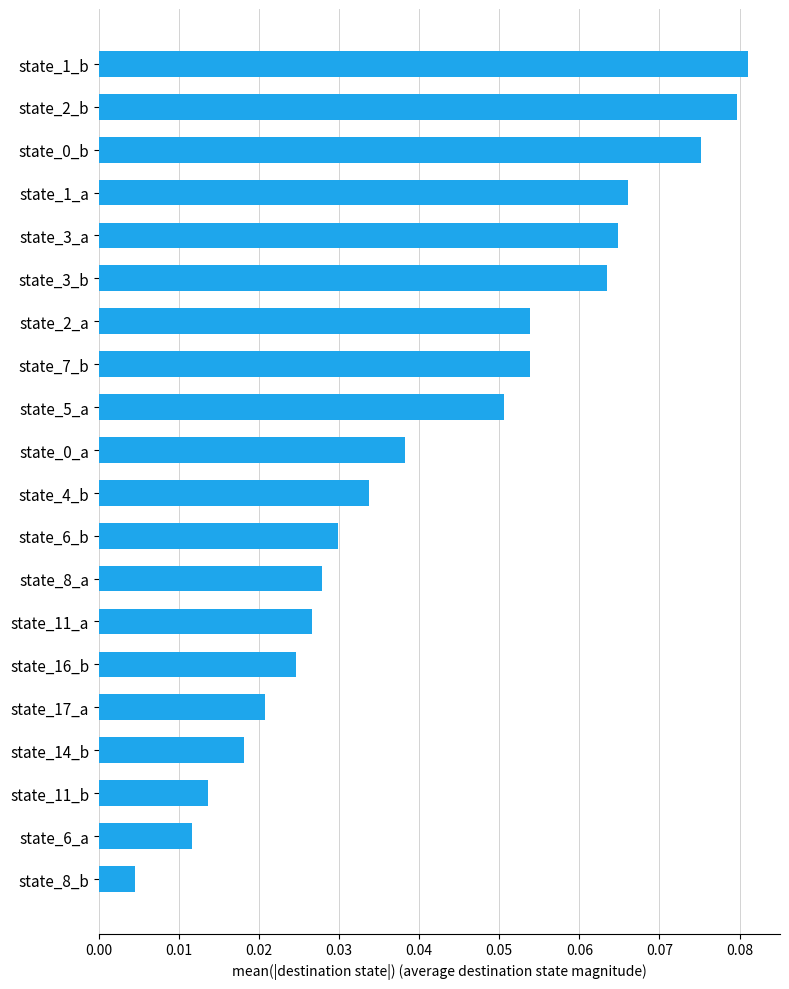

What is the sum of all values?

0.8